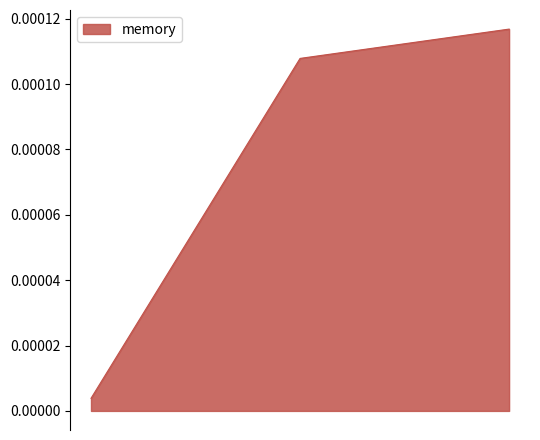

Rank the categories by value from highest to lowest.

2021-05-25T17:12:52, 2021-05-25T17:12:51, 2021-05-25T17:12:50